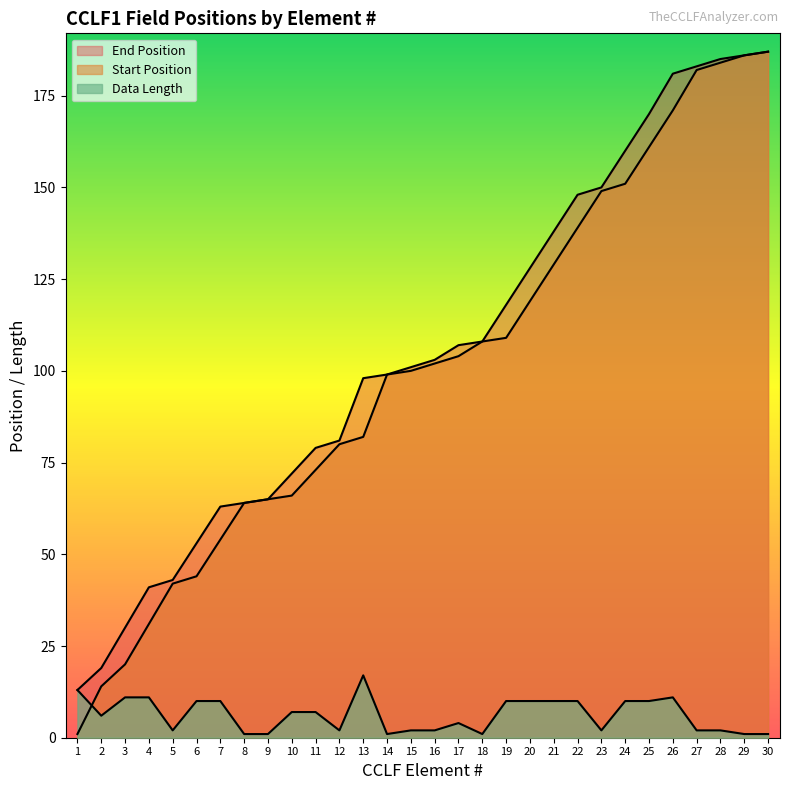

What value does the Start Position series have at 19, to the nearest 50?

100